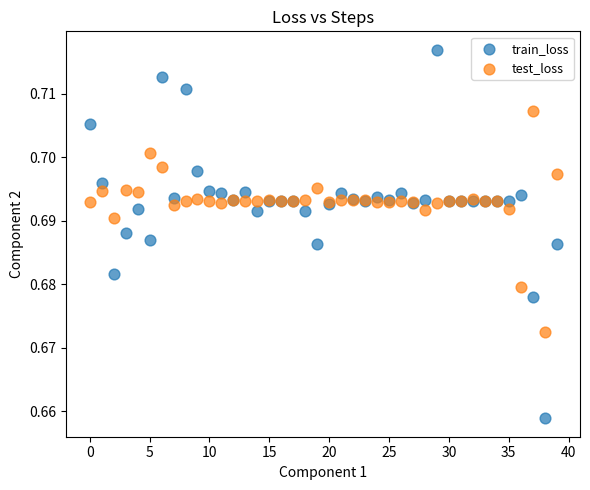

Which series contains the highest Y value?

train_loss